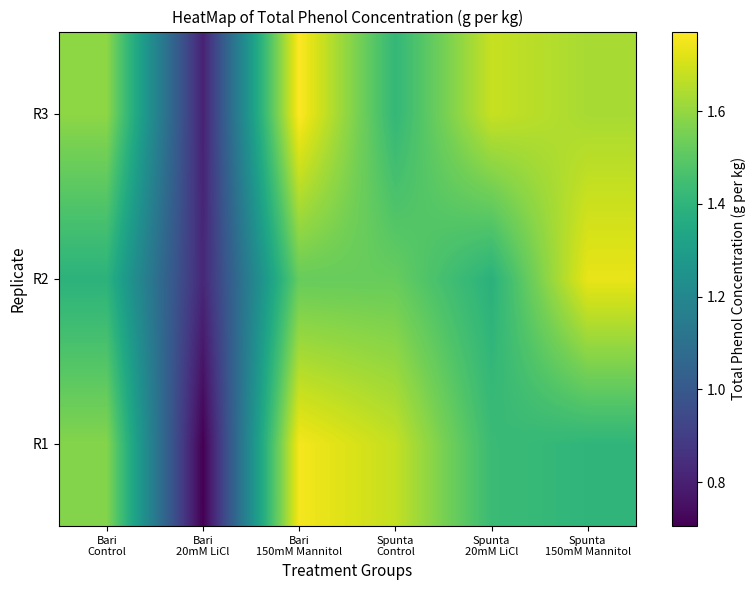

Which series has the largest range (max minus min)?

R1